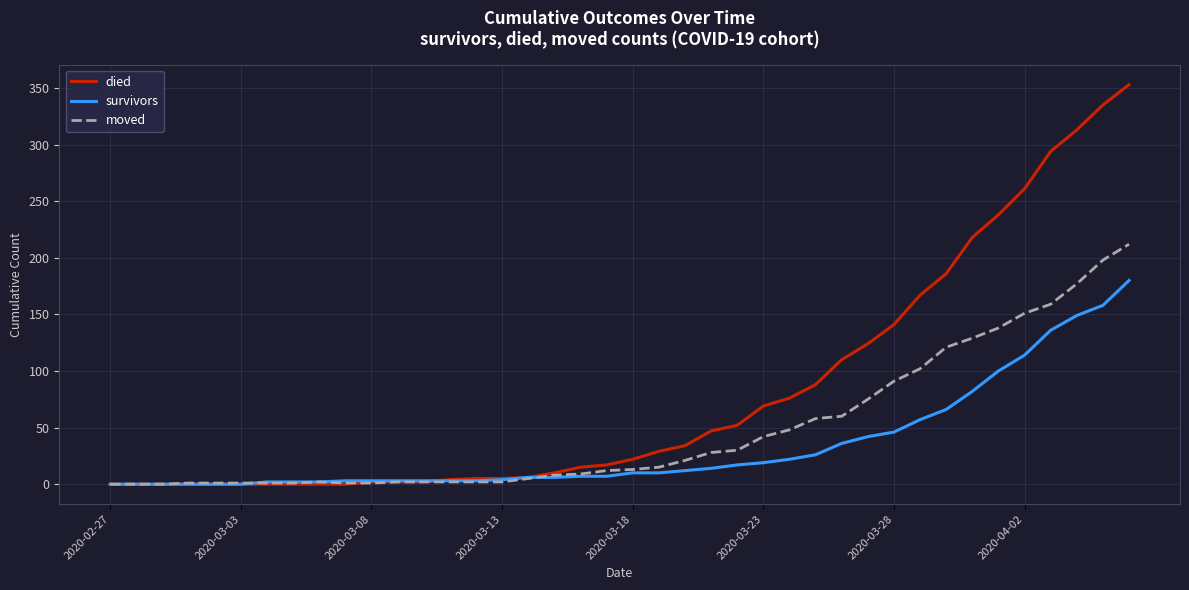

Which series has the widest spread of values?

died